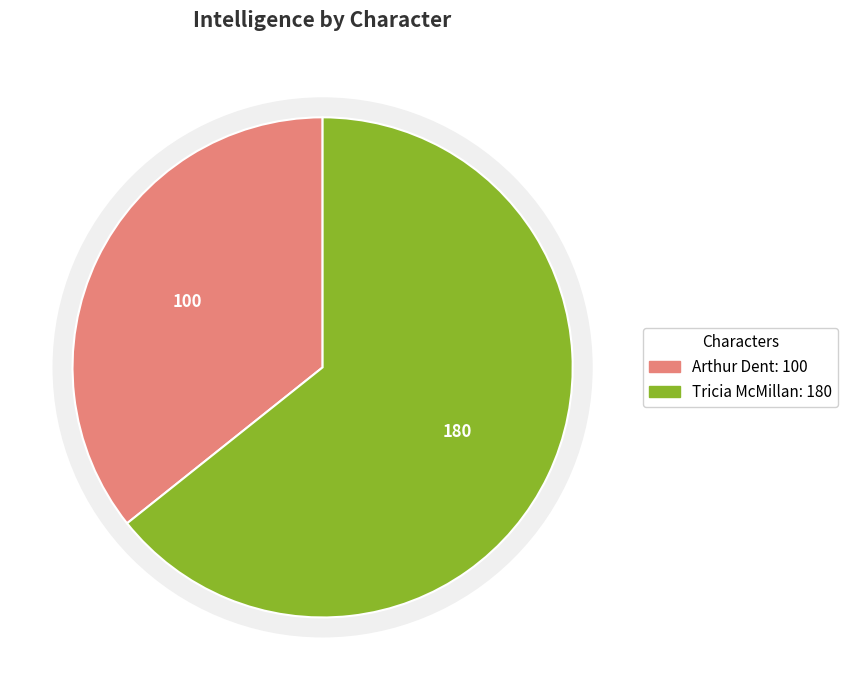

True or false: Arthur Dent accounts for 23% of the total.

False